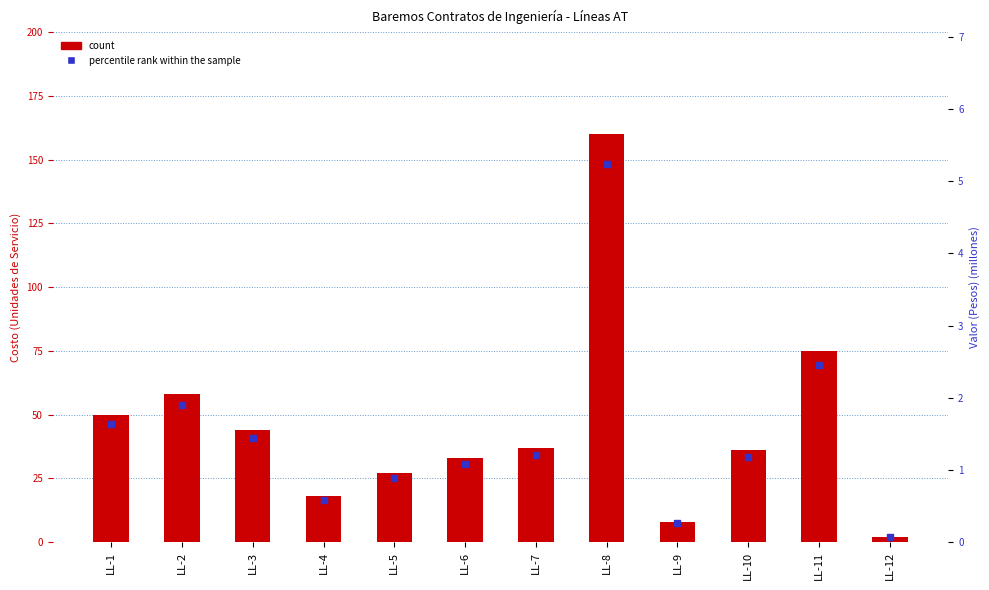

What are all the series names shown in the legend?

count, percentile rank within the sample